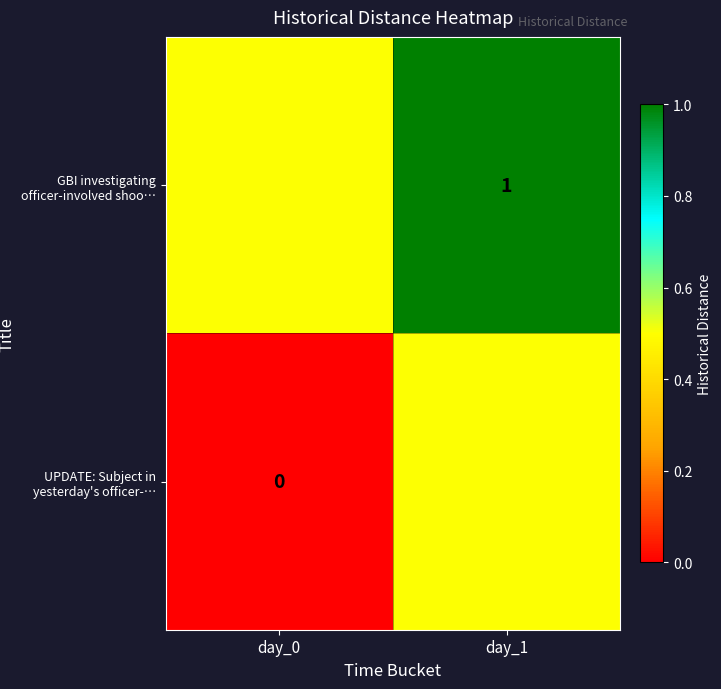

Is the value of GBI investigating officer-involved shoo… at day_1 greater than the value of UPDATE: Subject in yesterday's officer-… at day_0?

Yes